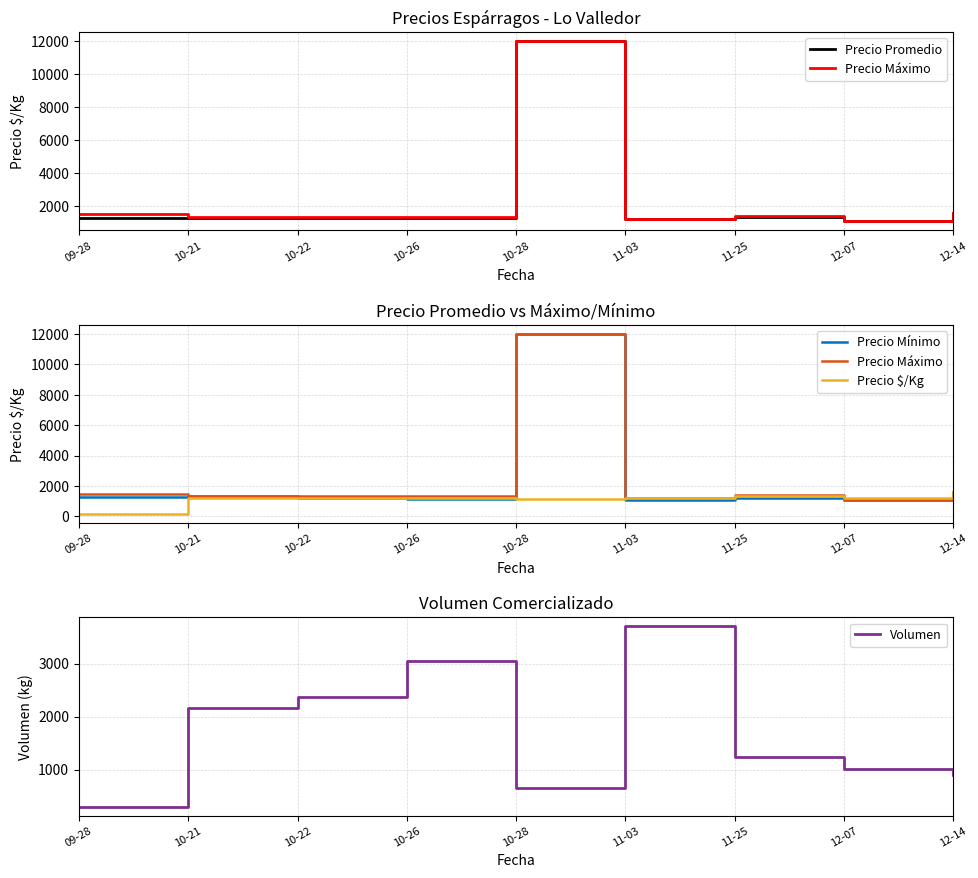

What are all the series names shown in the legend?

Precio Promedio, Precio Máximo, Precio Mínimo, Precio $/Kg, Volumen